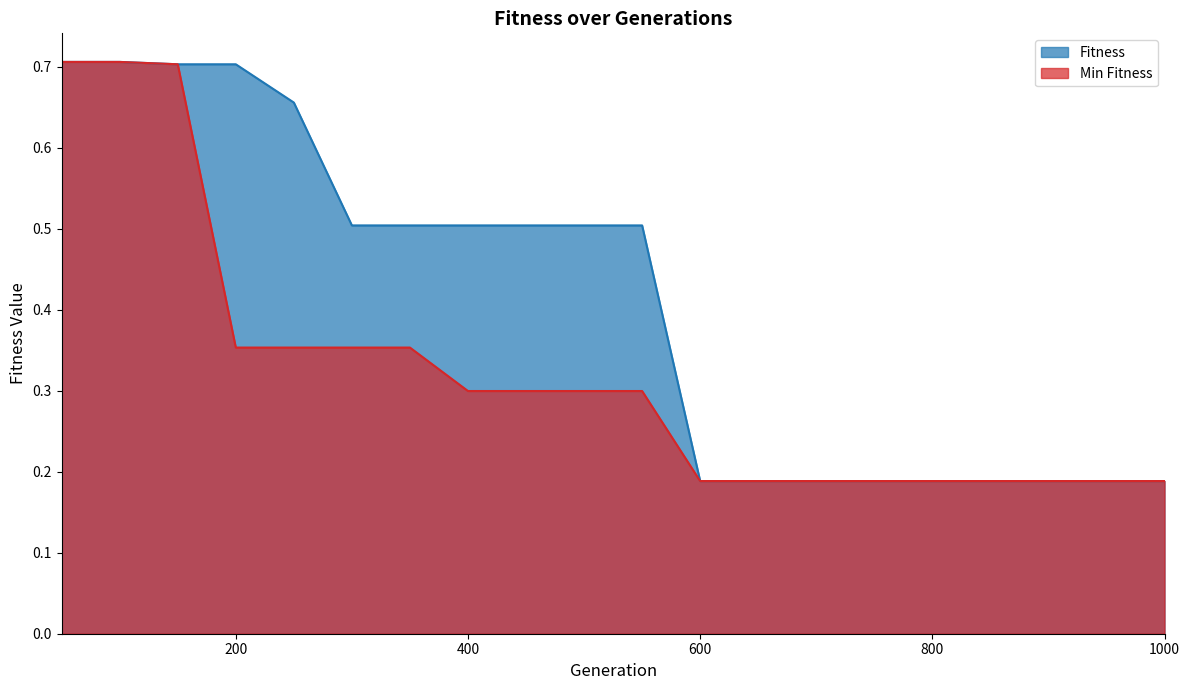

What is the maximum value shown in the chart?

0.7